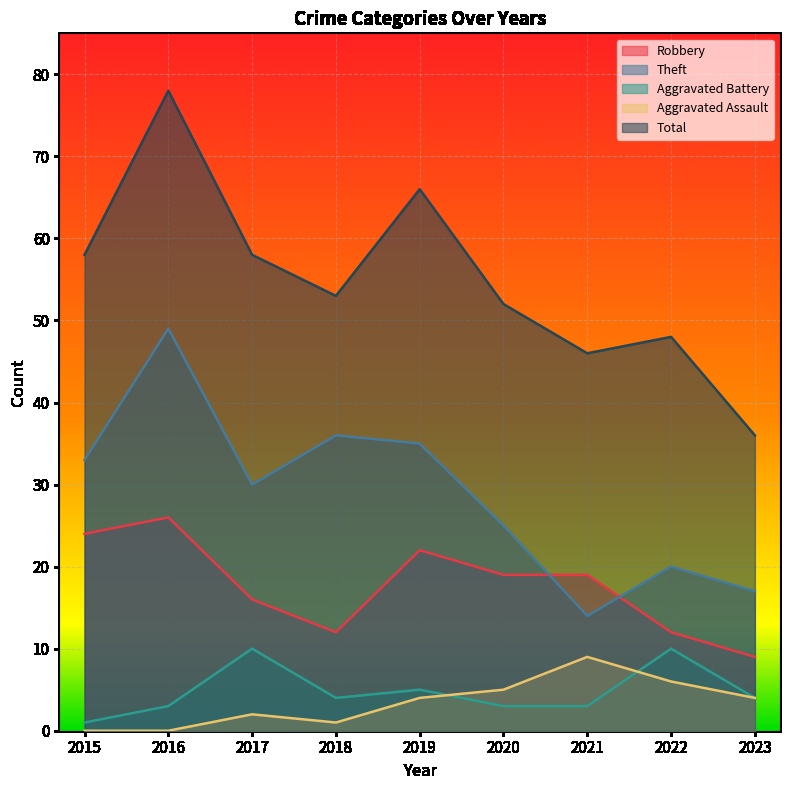

Does the chart display data point markers on the line(s)?

No